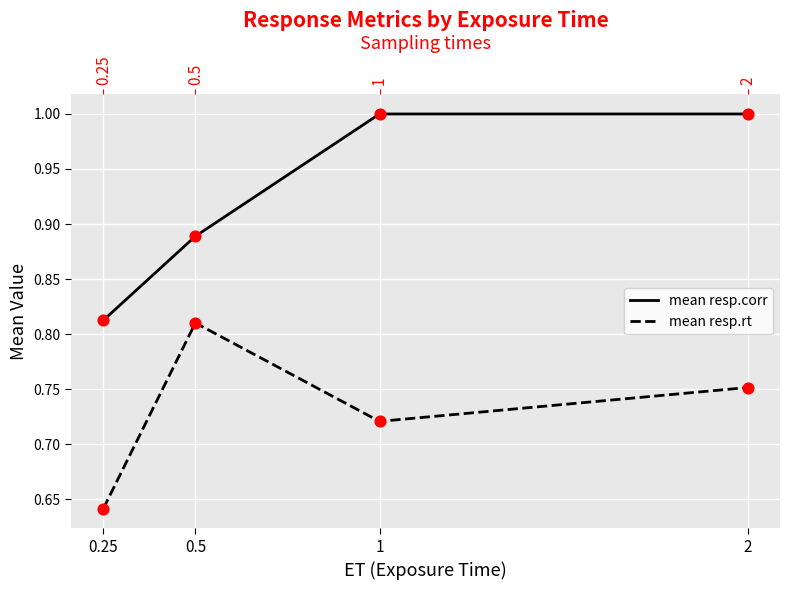

Which series contains the lowest Y value?

mean resp.rt